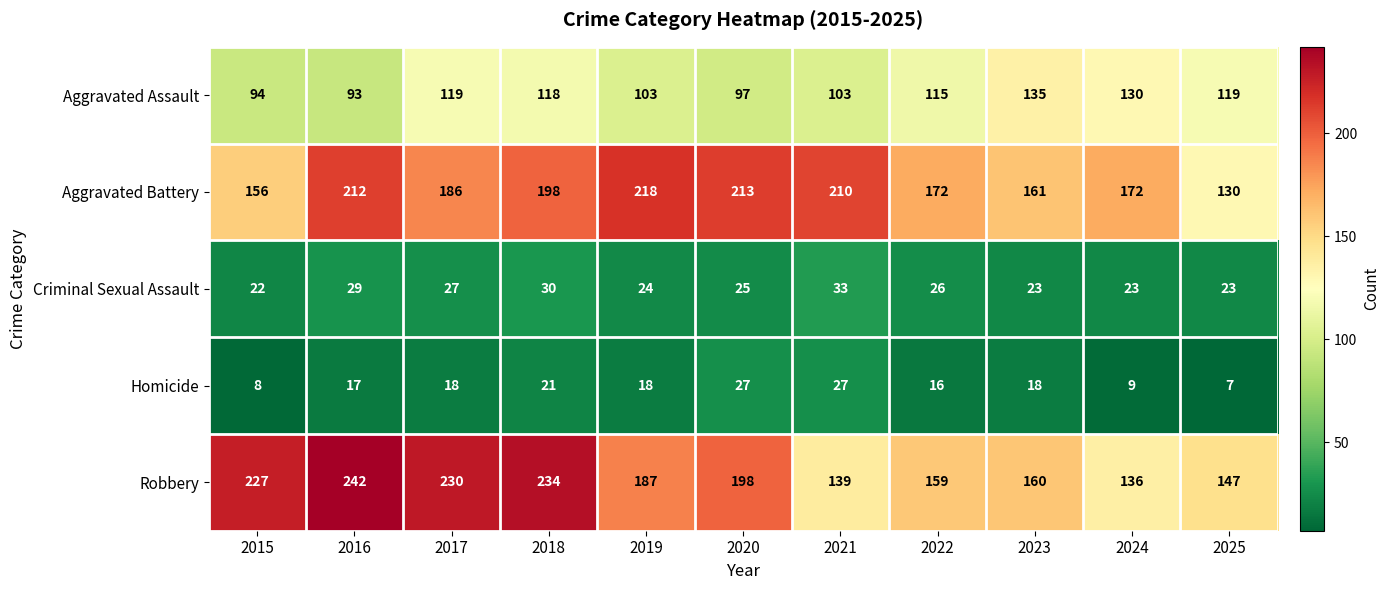

Rank the series by their maximum value, from lowest to highest.

Homicide, Criminal Sexual Assault, Aggravated Assault, Aggravated Battery, Robbery